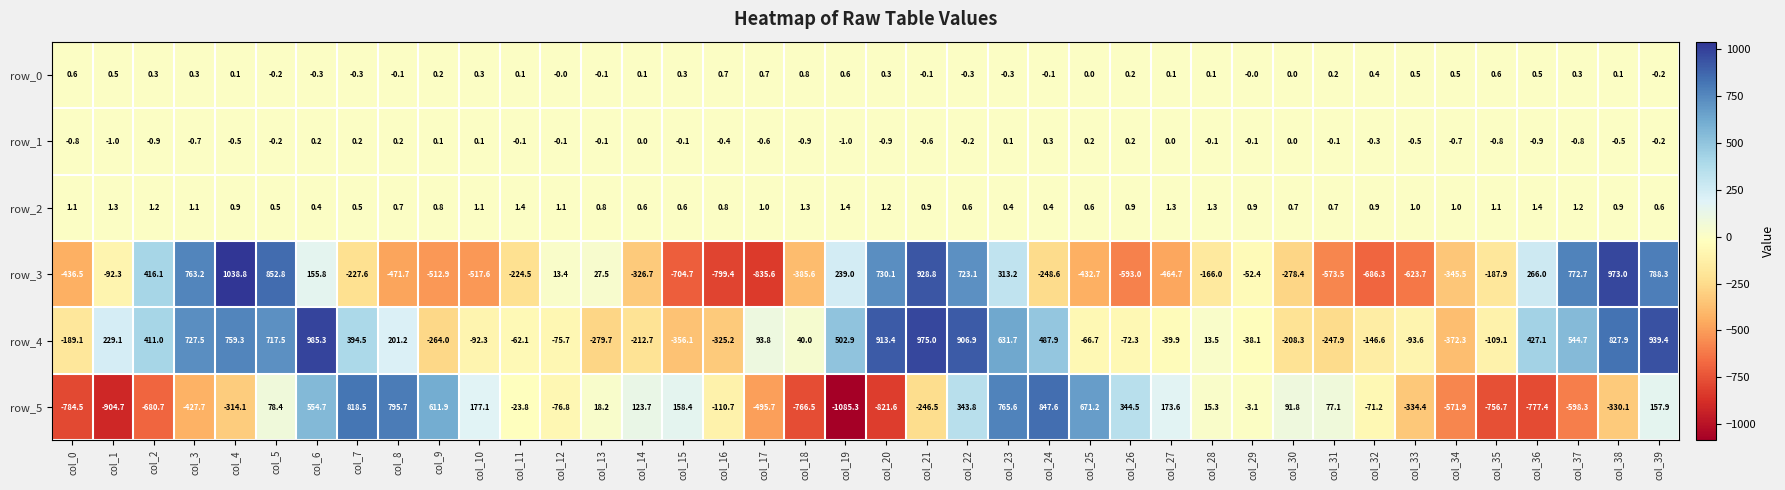

Which series changed the most between col_12 and col_21?

row_4